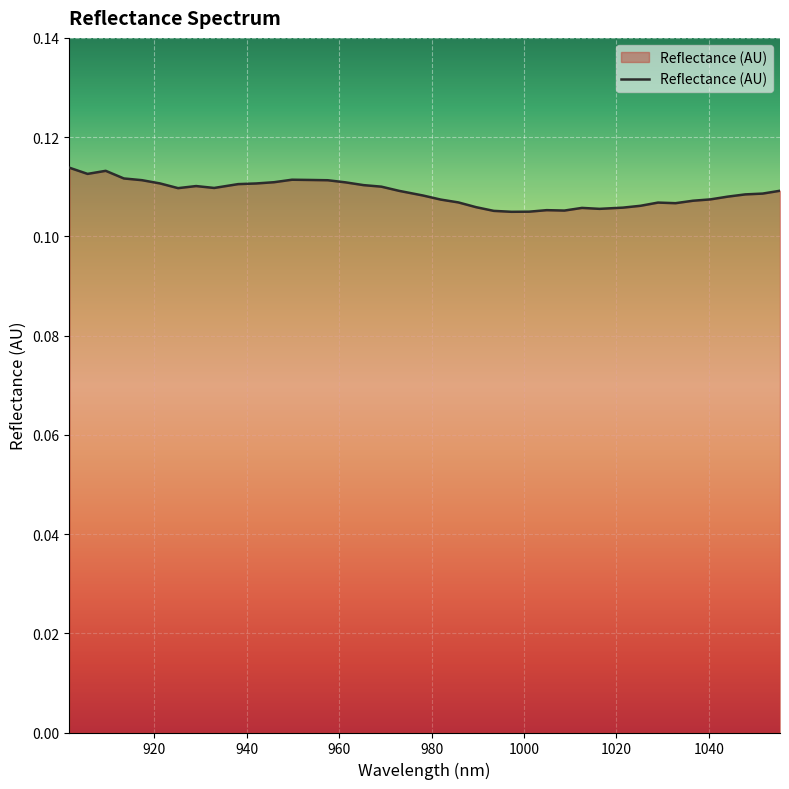

How many lines are shown in the chart?

1